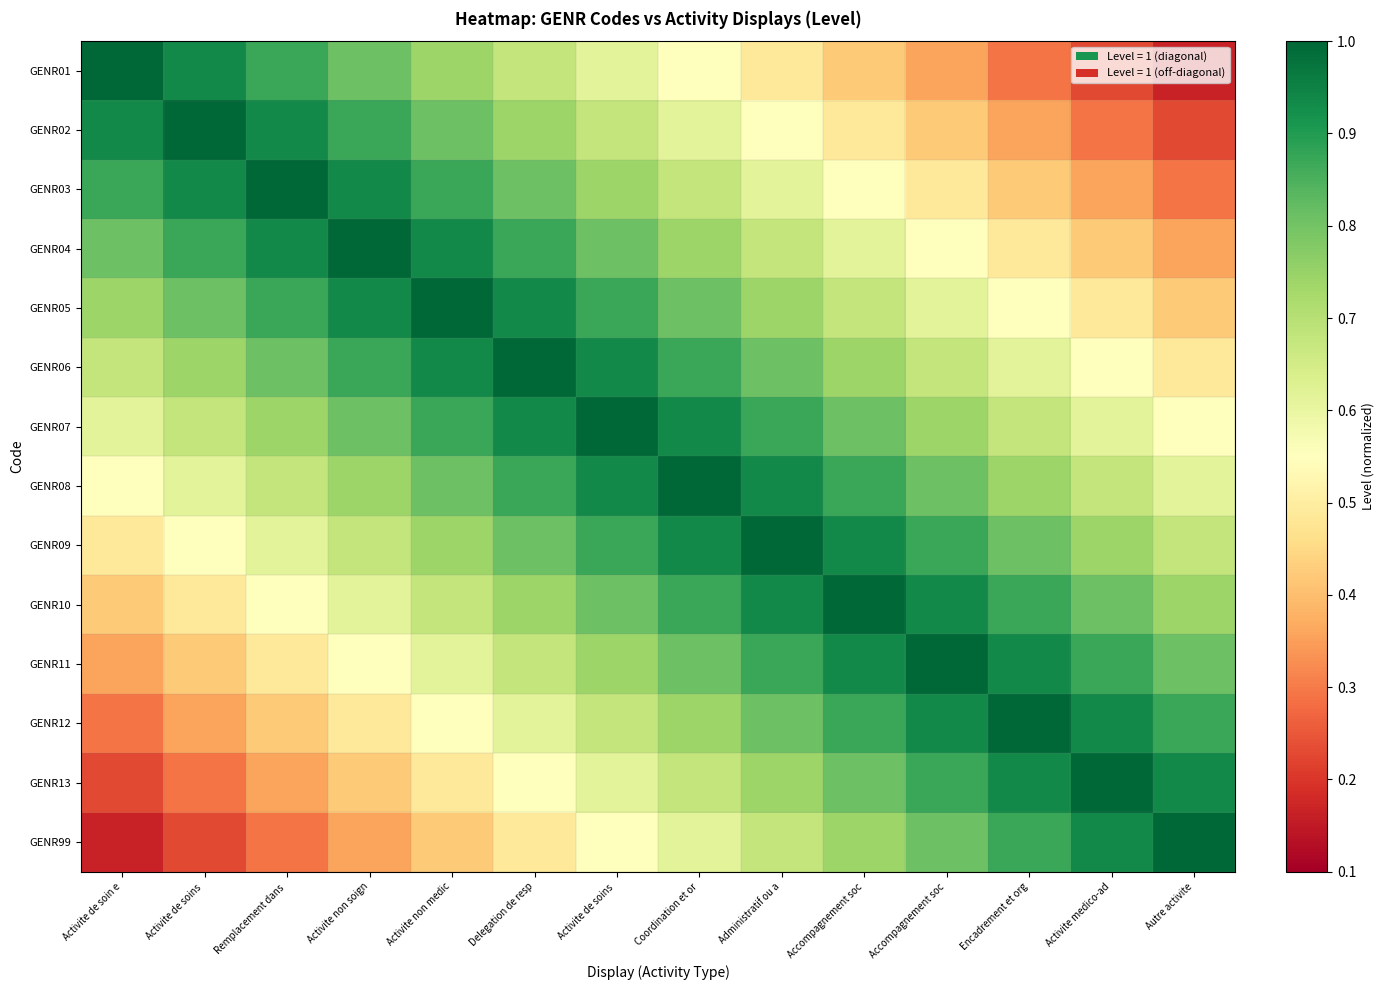

Which category has the highest value across all series?

Activite de soin e